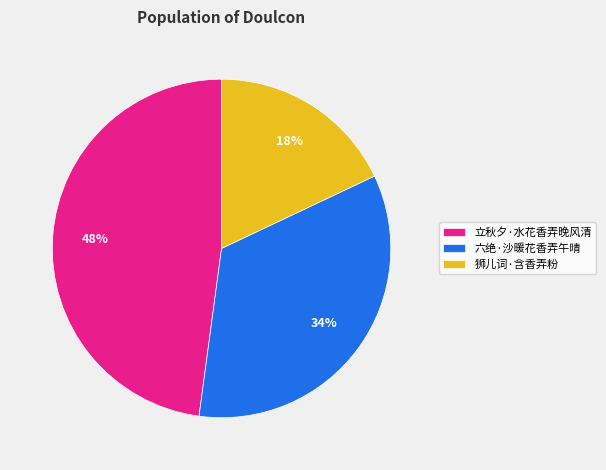

Is there a majority slice in this chart?

No